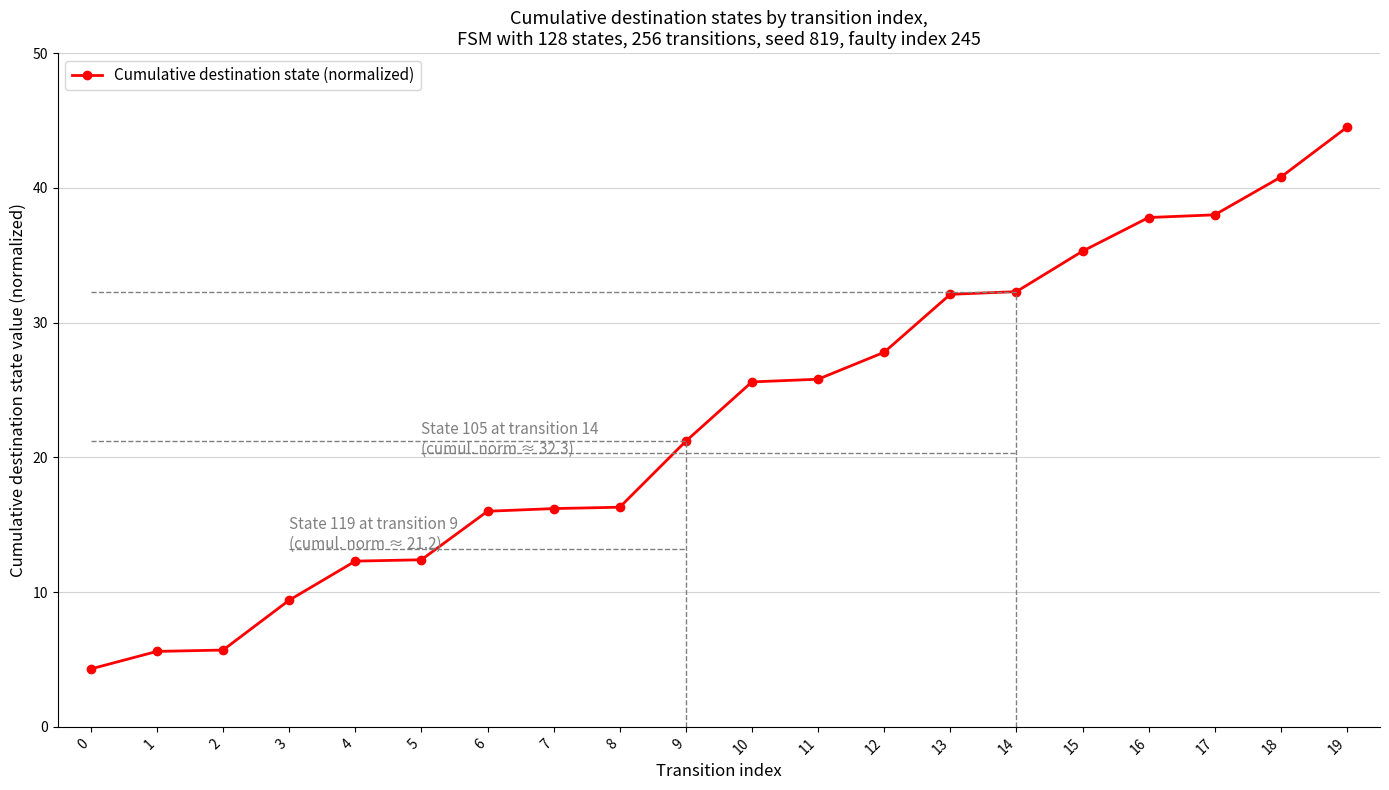

How many data points does each series have?

20